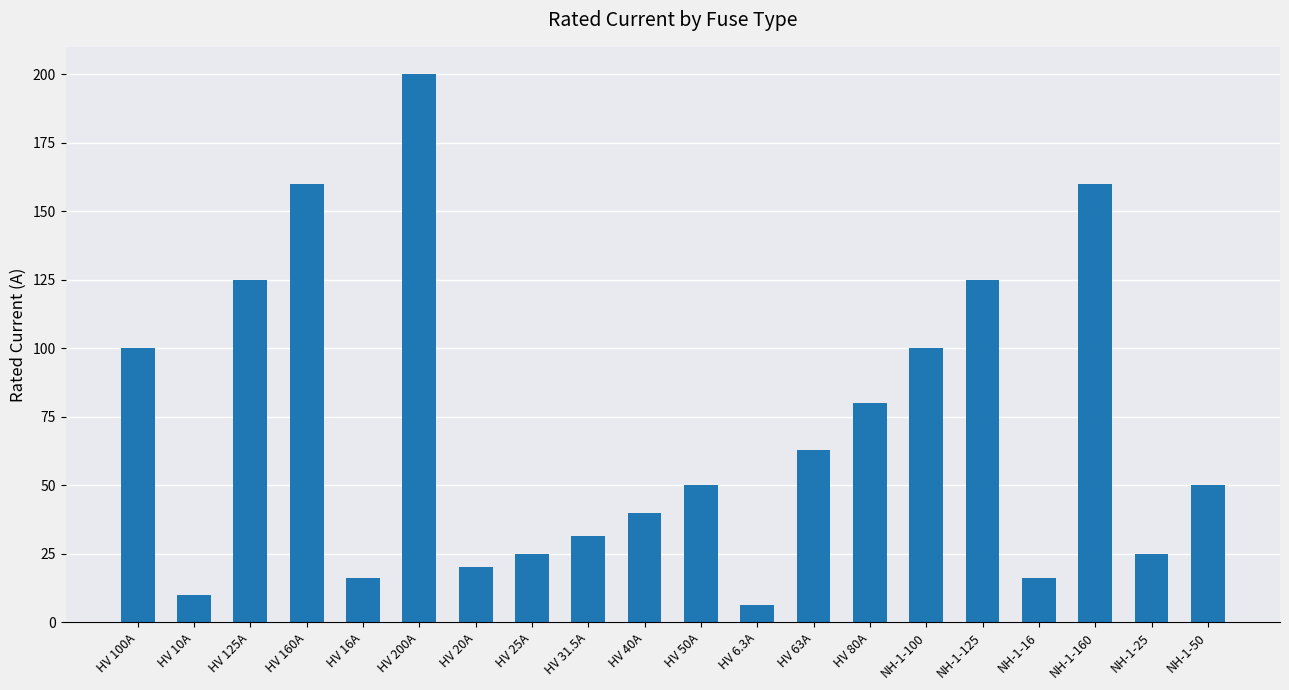

What is the value of the 13th bar from the left?

63.0